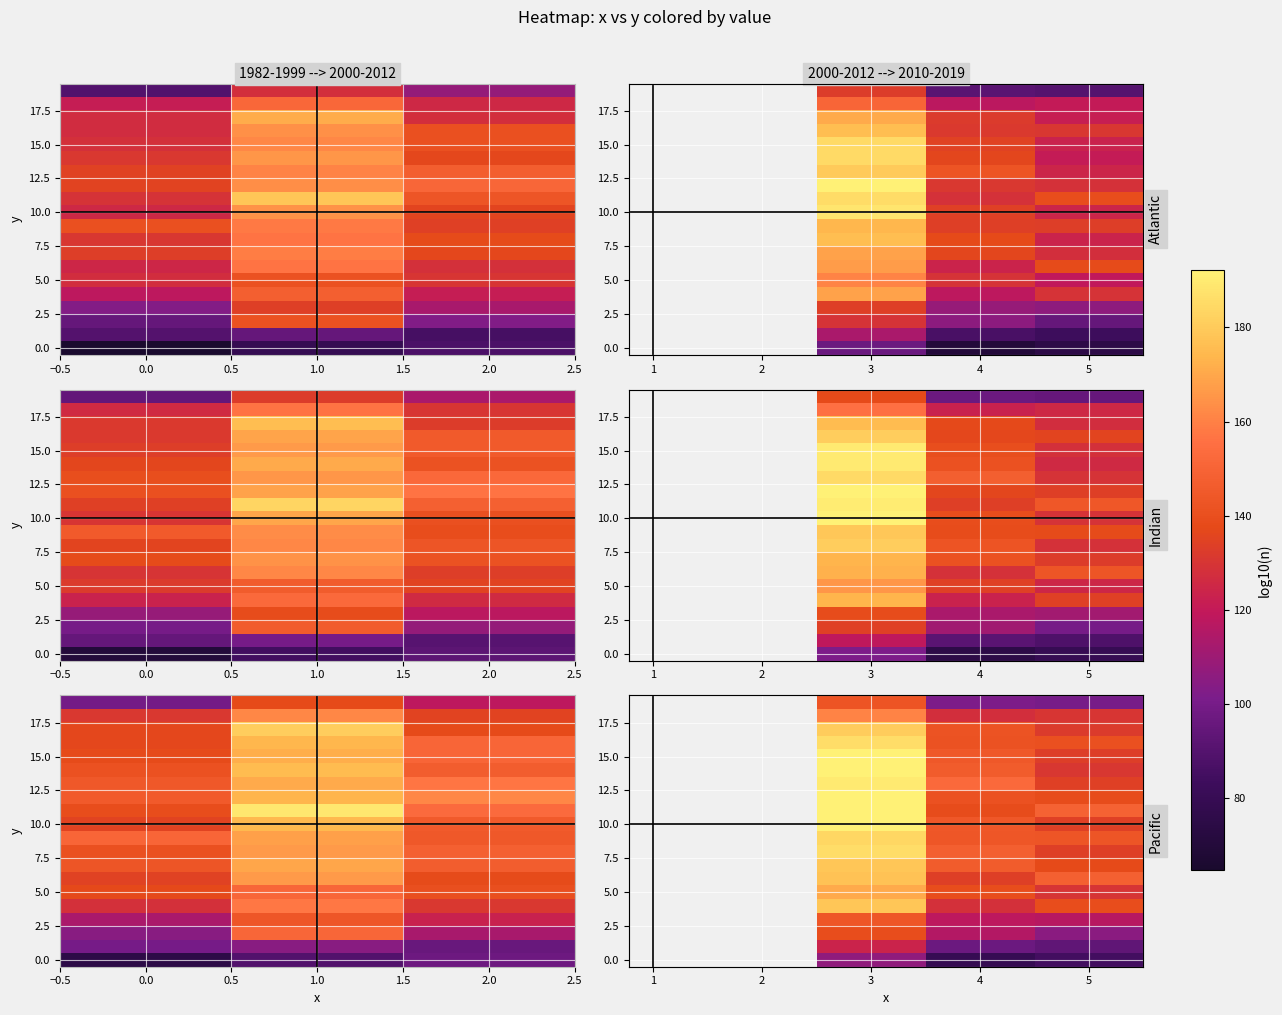

What is the approximate value of 15.0 at 4?

144.8